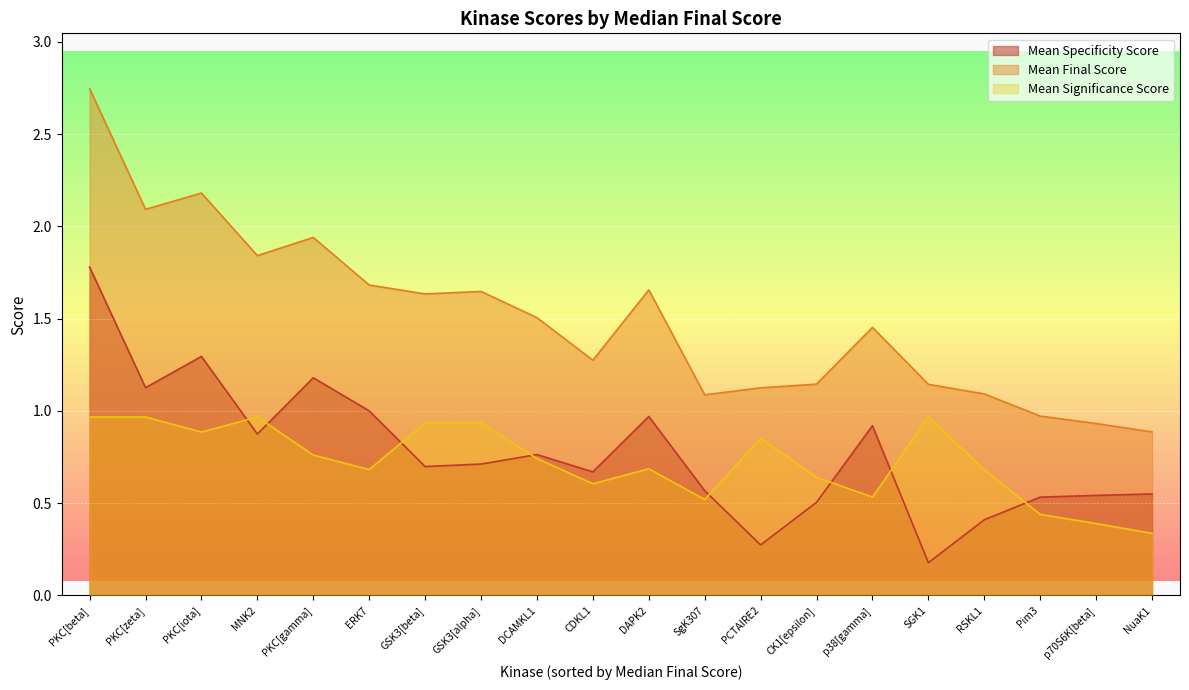

Which series changed the most between PKC[zeta] and CK1[epsilon]?

Mean Final Score